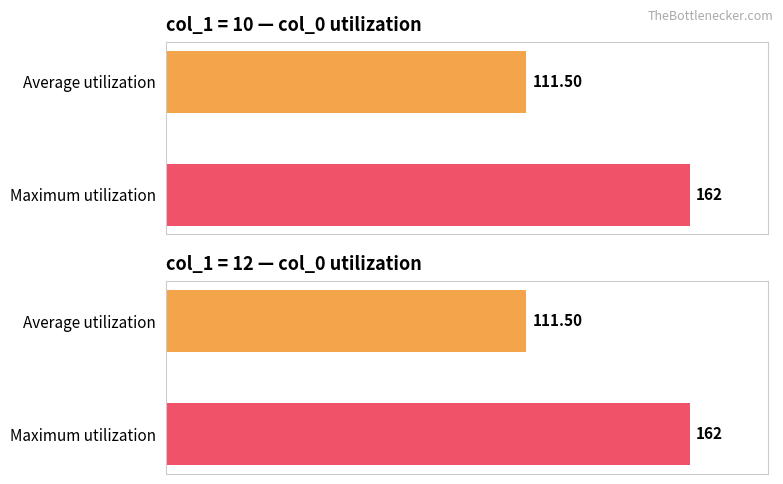

Is the value of Average utilization at 7 greater than the value of Maximum utilization at 5?

No